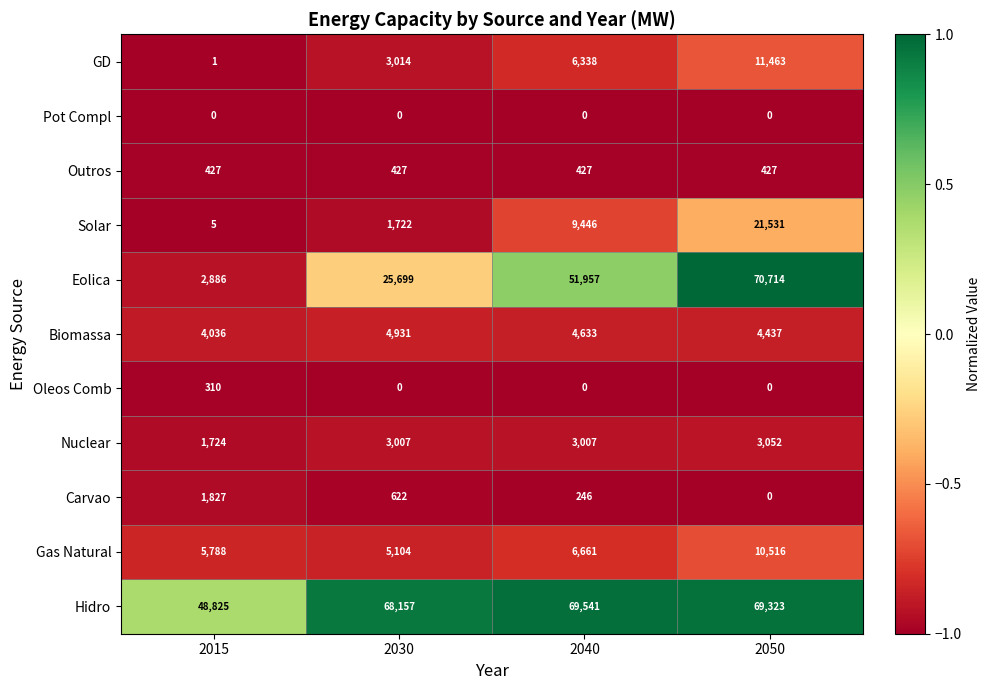

Which series changed the most between 2030 and 2040?

Eolica